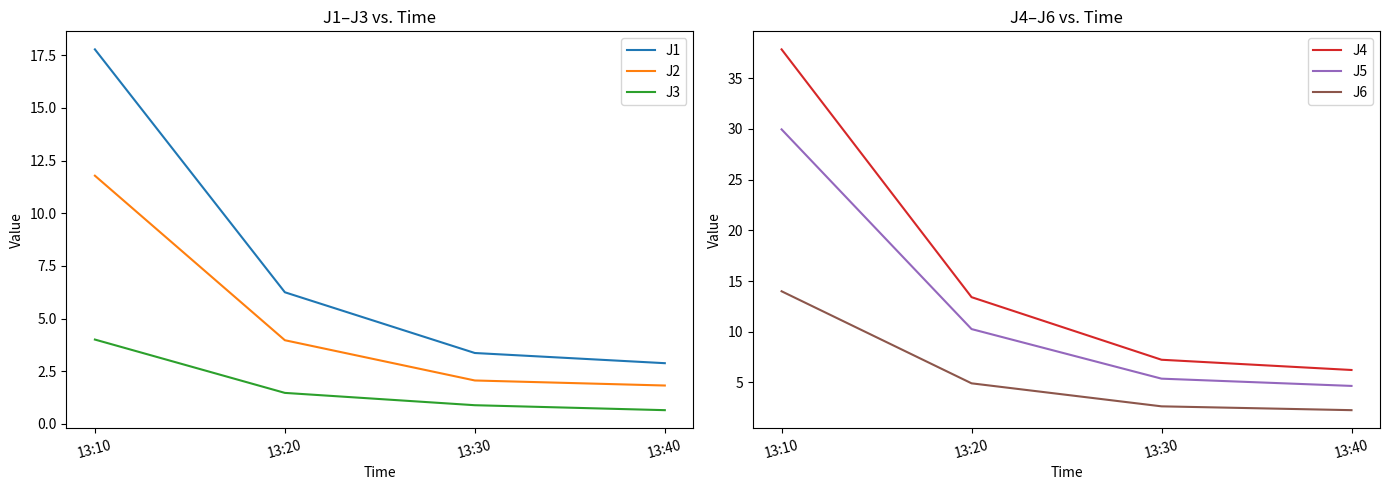

How many values in the J1 series are below 6?

2